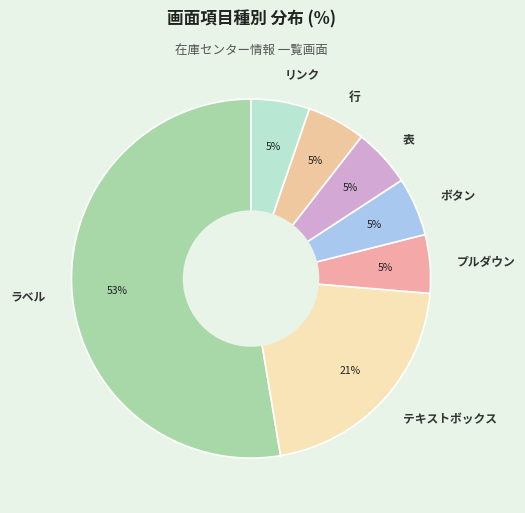

Which slice is the largest?

ラベル